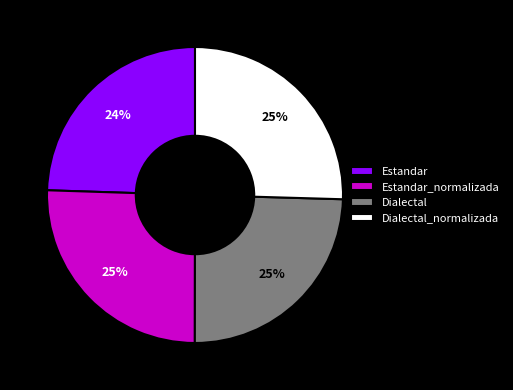

To the nearest percent, what portion does Estandar represent?

24%